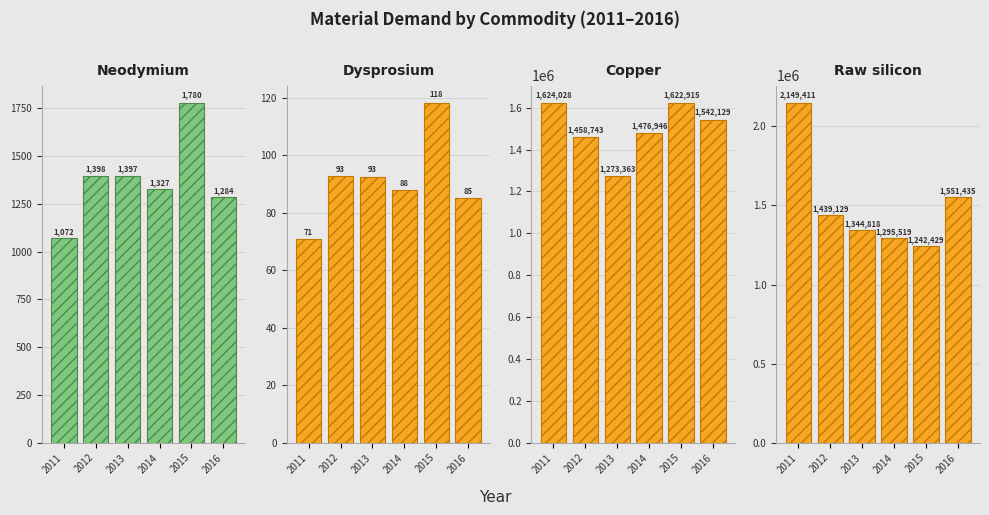

What is the value of the Copper bar at the 3rd from the left?

1273362.8